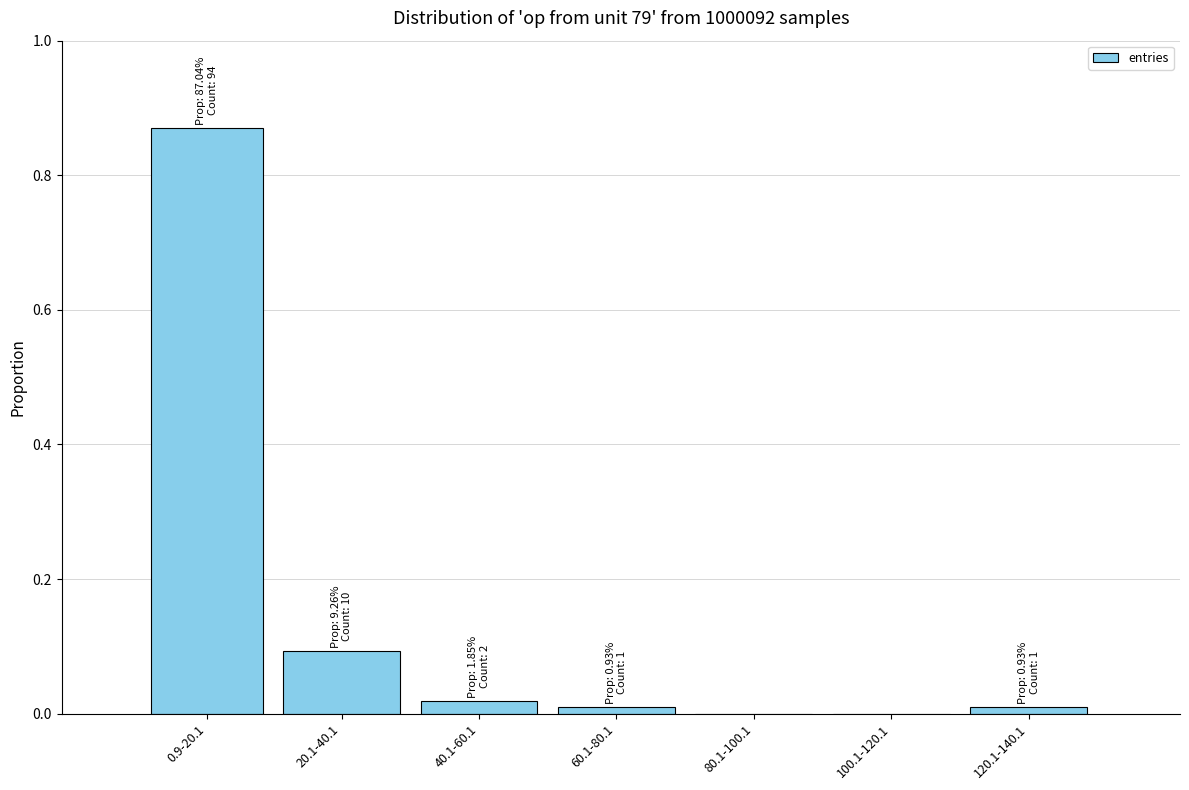

What is the sum of all values?

1.0